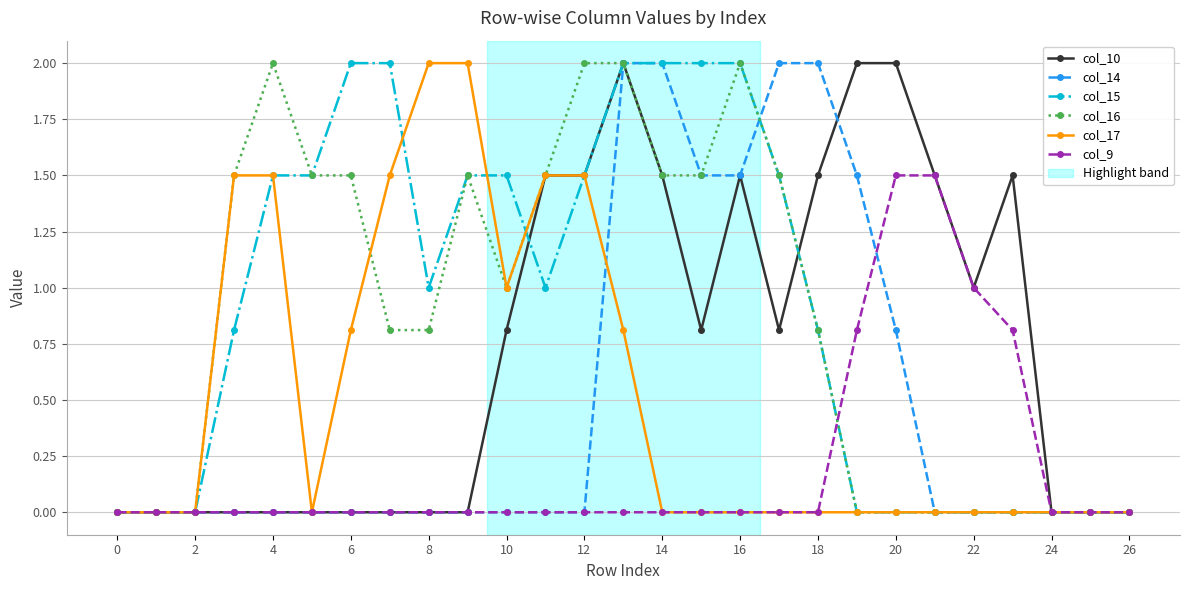

What is the value of the col_10 point at the 18th from the left?

0.8